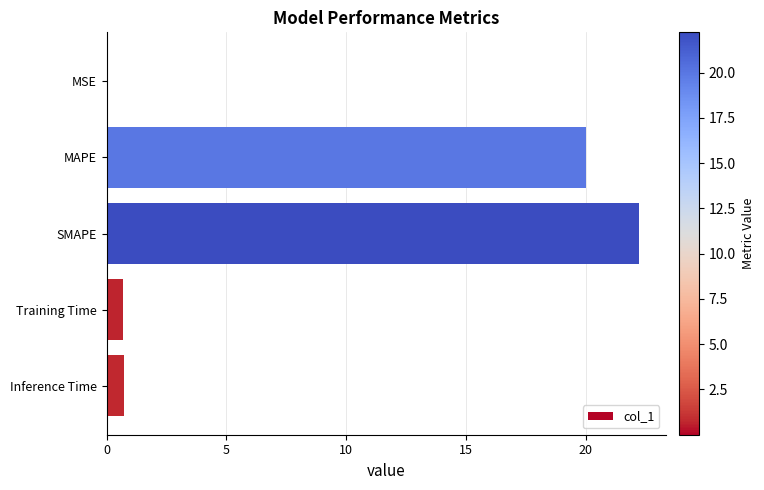

Where is the data nearest to the value 11?

MAPE